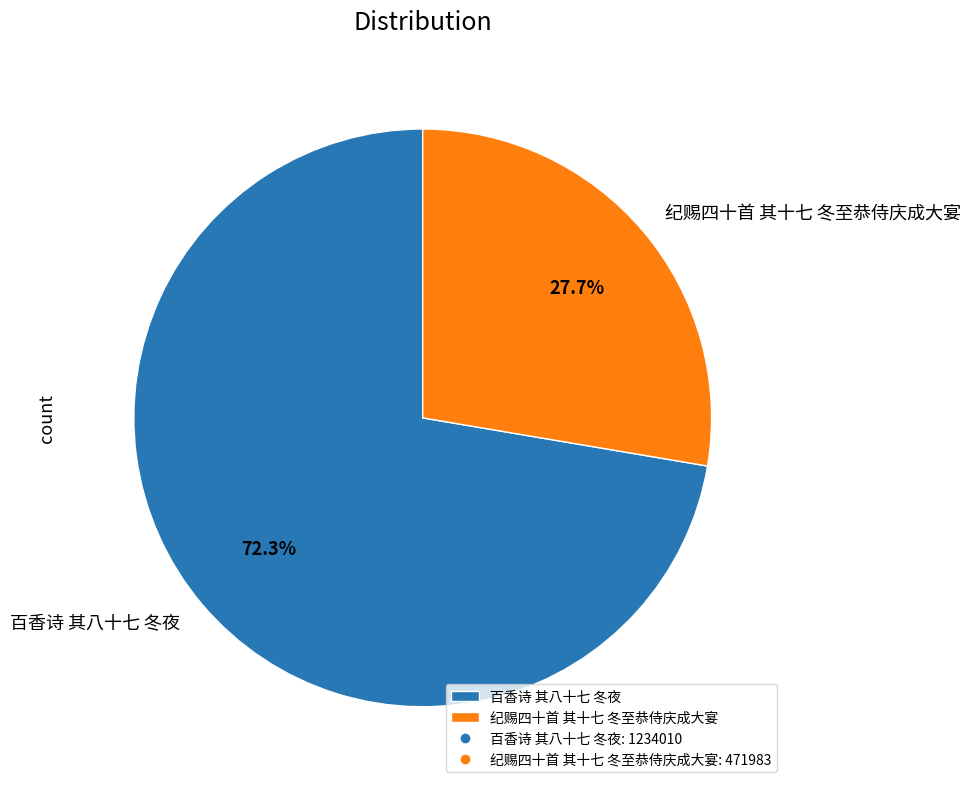

To the nearest percent, what portion does 纪赐四十首 其十七 冬至恭侍庆成大宴 represent?

28%